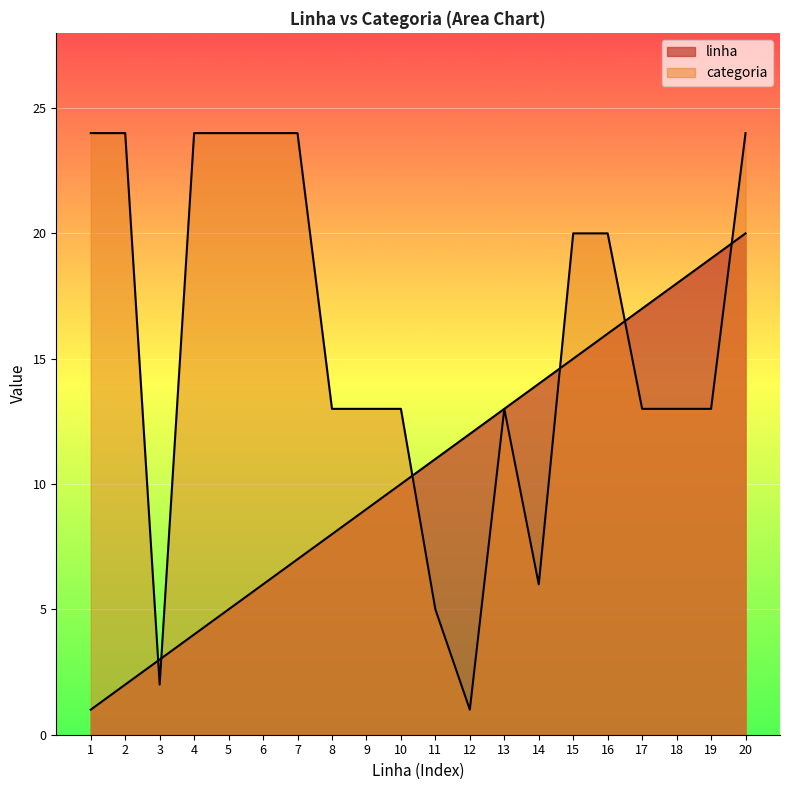

What is the sum of the linha values at 20 and 18?

38